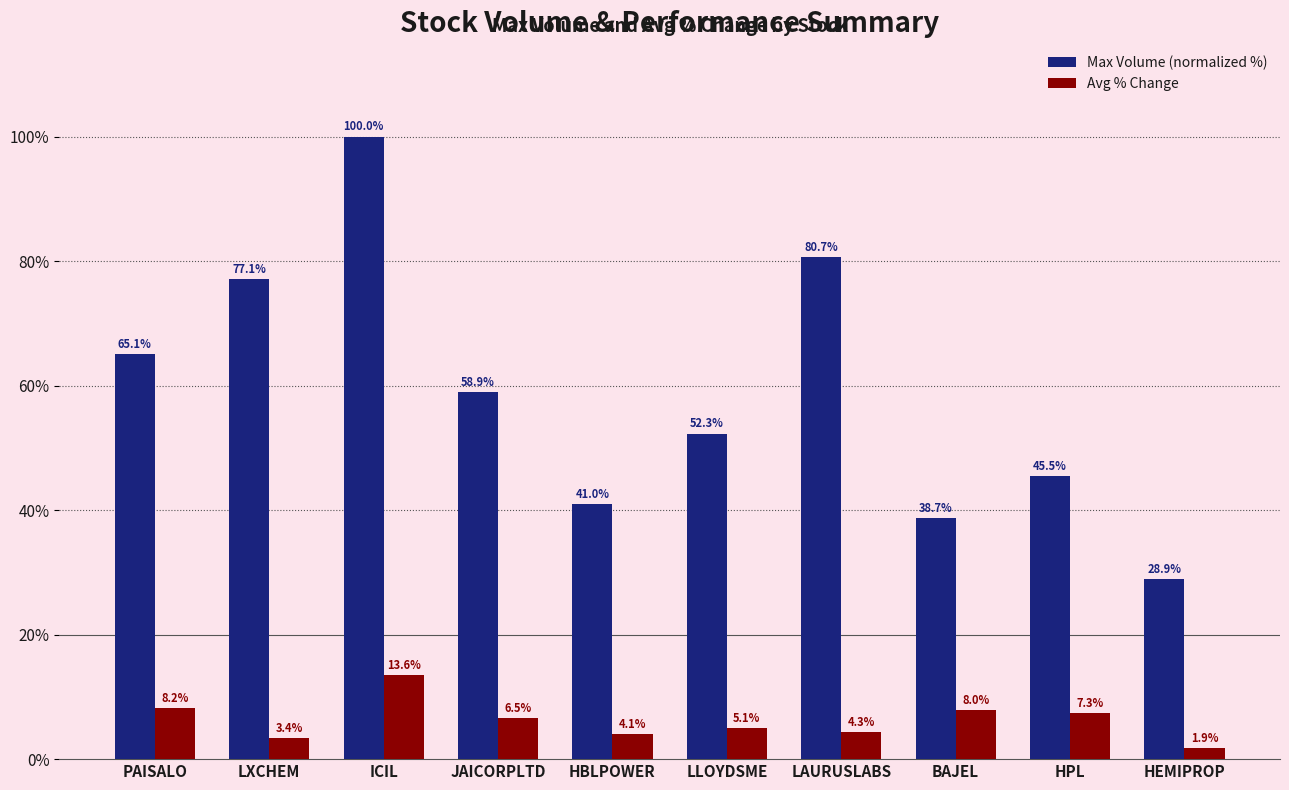

What position from the left is BAJEL?

8